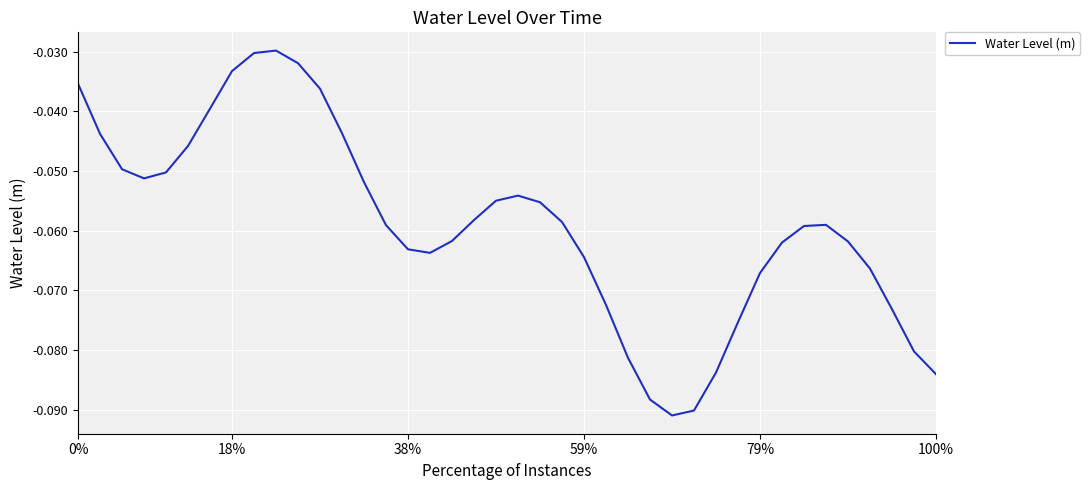

The value at 79% is -0.0. True or false?

False